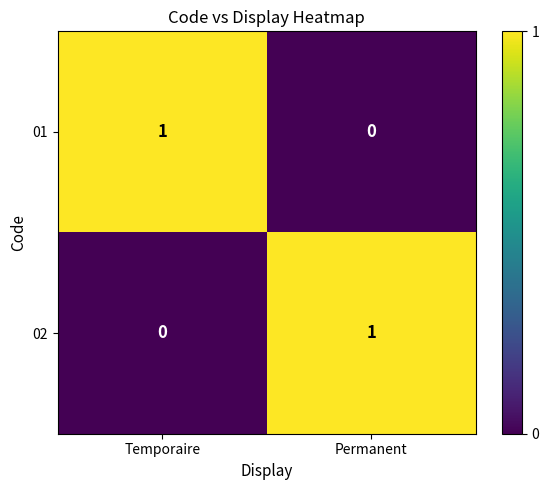

Where is 01 nearest to the value 0?

Permanent